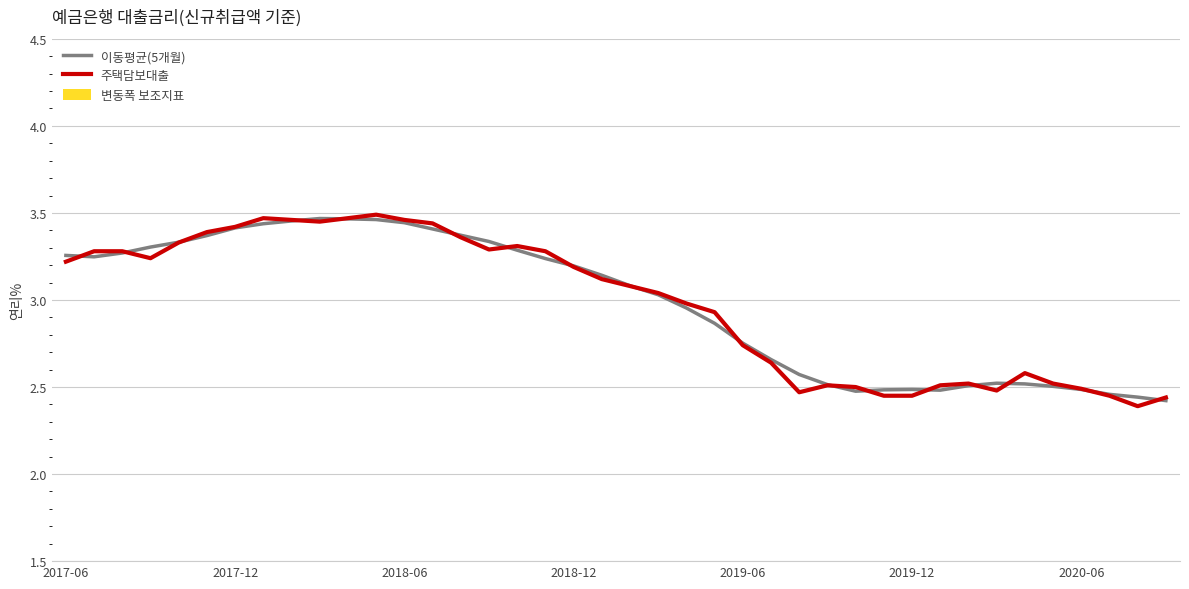

True or false: 주택담보대출 has a value of 3.8 at 2019-12.

False